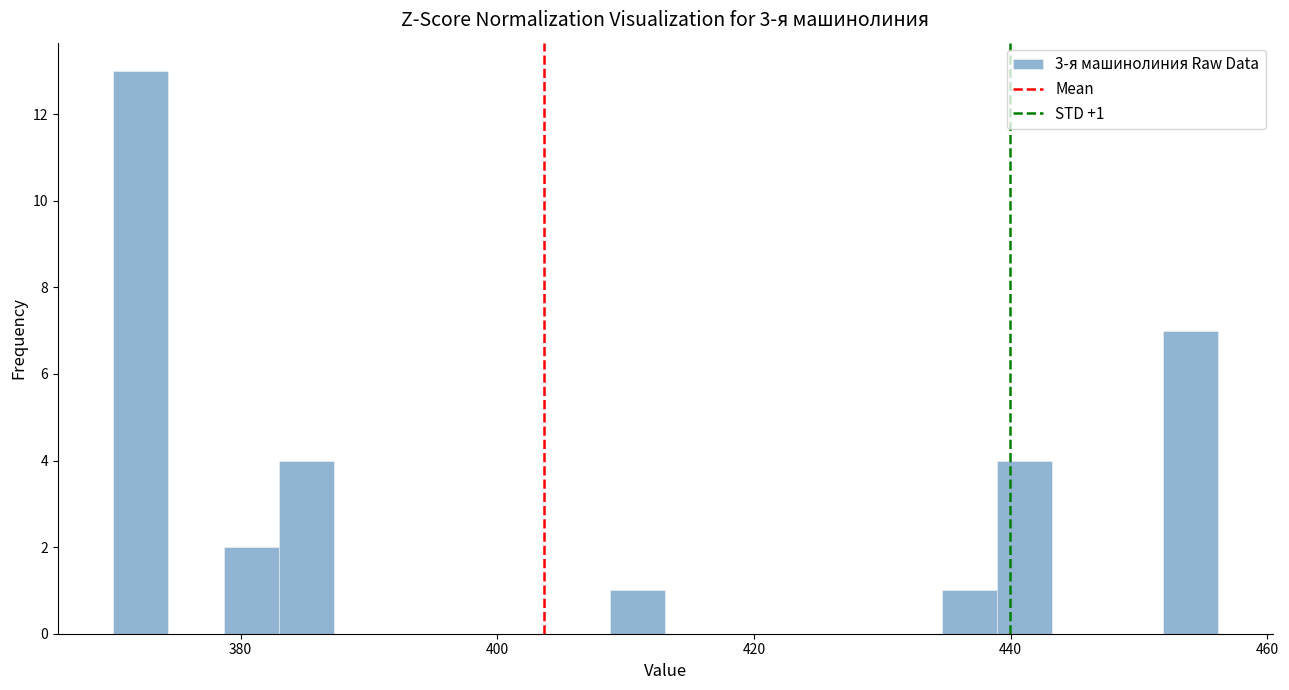

Read against the x-axis, roughly where is the centre of the tallest bar?

372